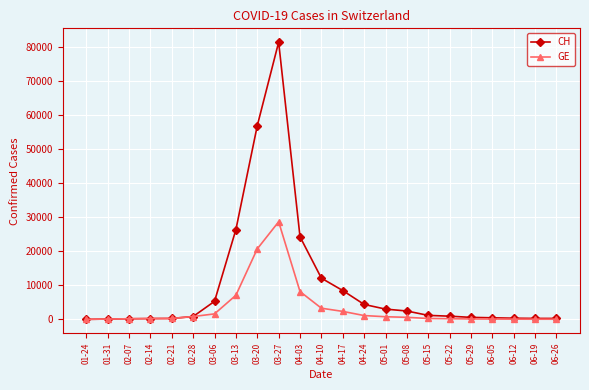

What are all the series names shown in the legend?

CH, GE